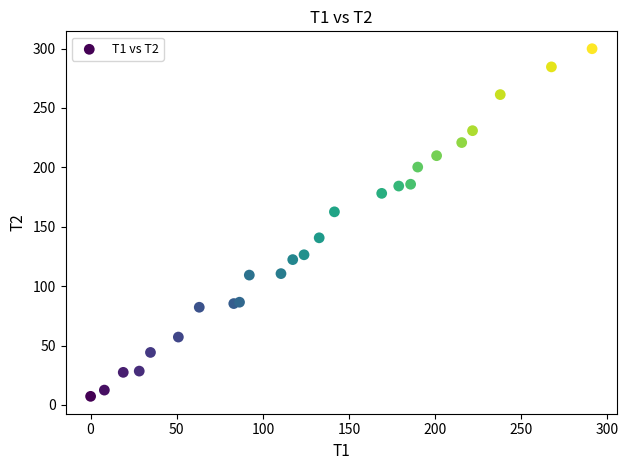

What is the range of Y values (max minus min)?

292.7